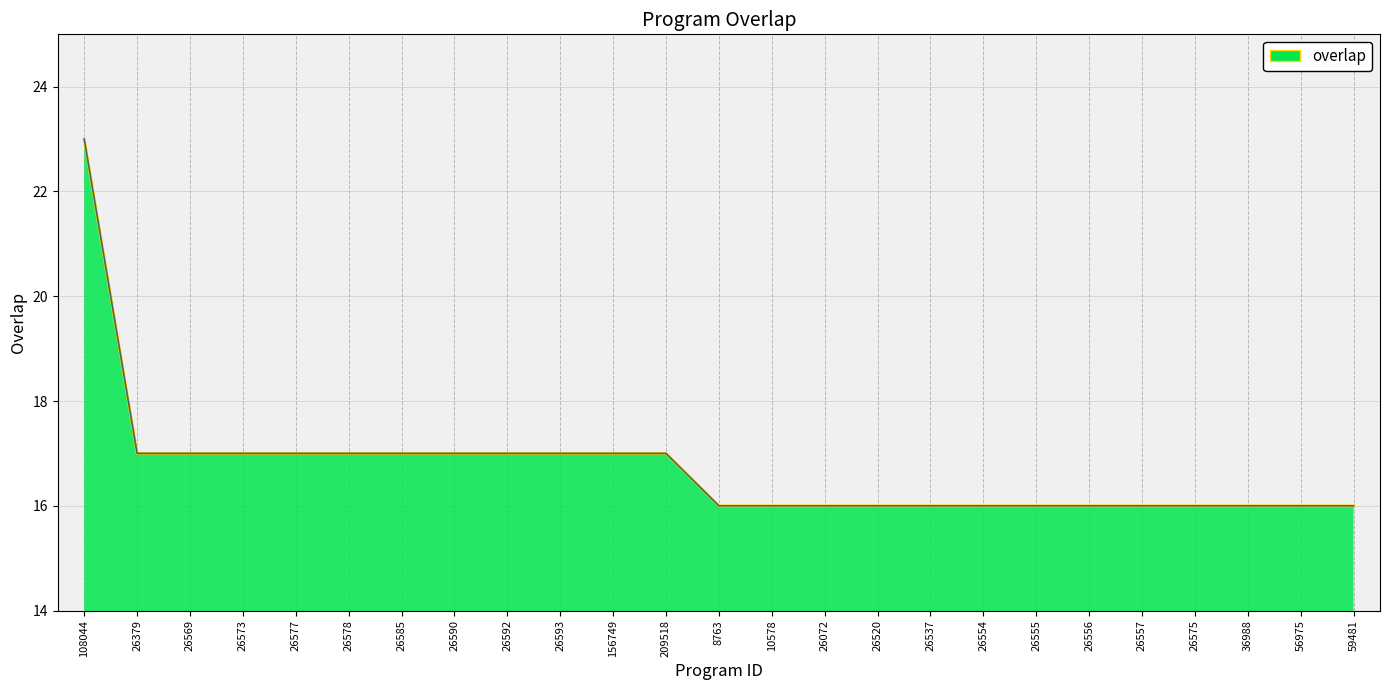

Which label corresponds to the largest value in the chart?

108044